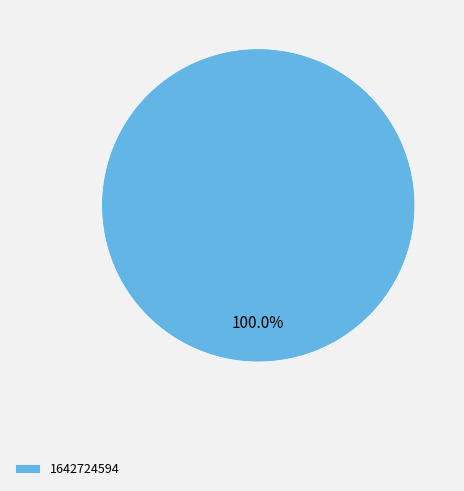

Is it true that 1642724594 is 91% of the pie?

False